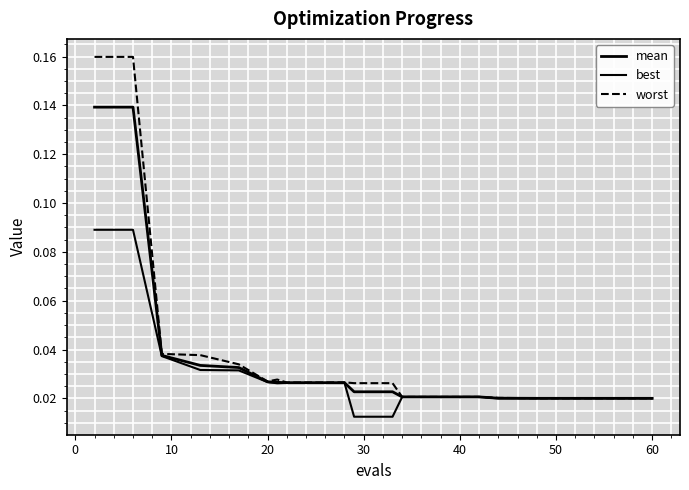

Does the chart display data point markers on the line(s)?

No